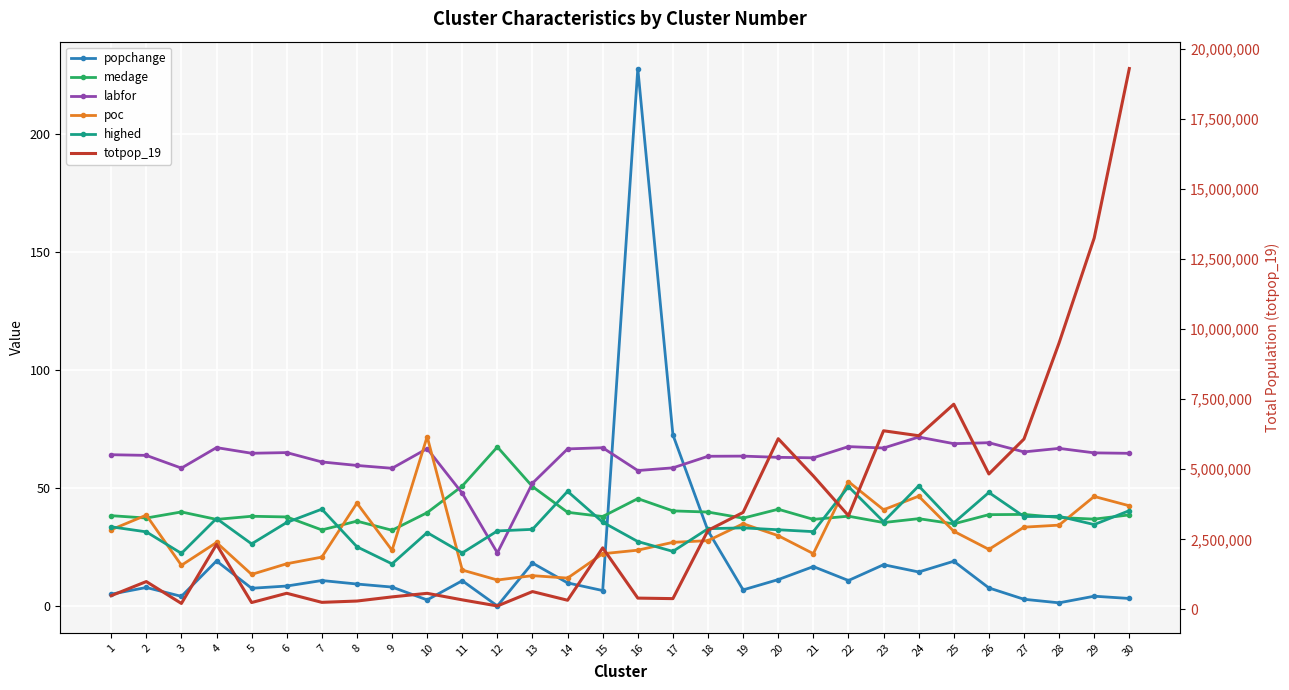

At which label does totpop_19 reach its peak?

30